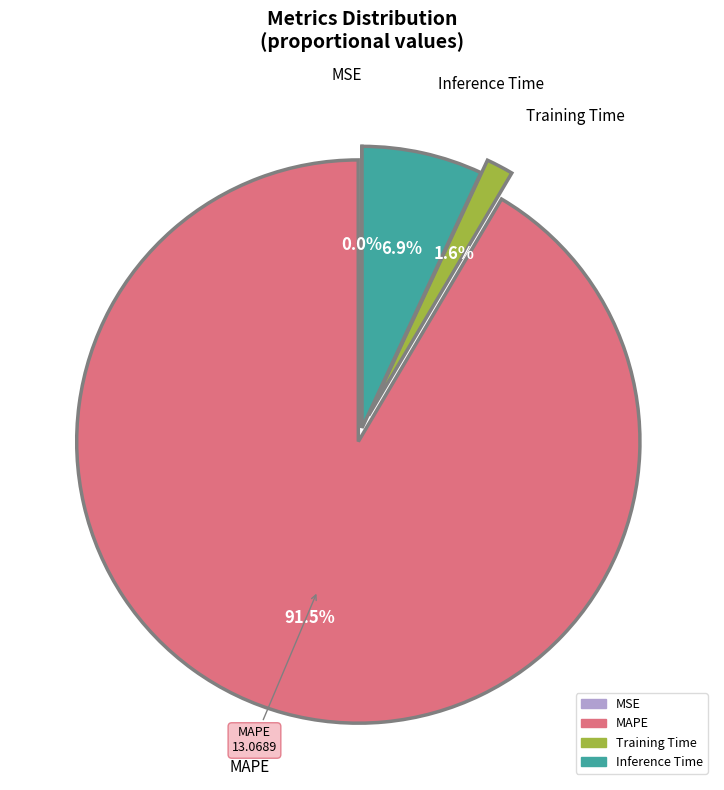

Which slice is the largest?

MAPE